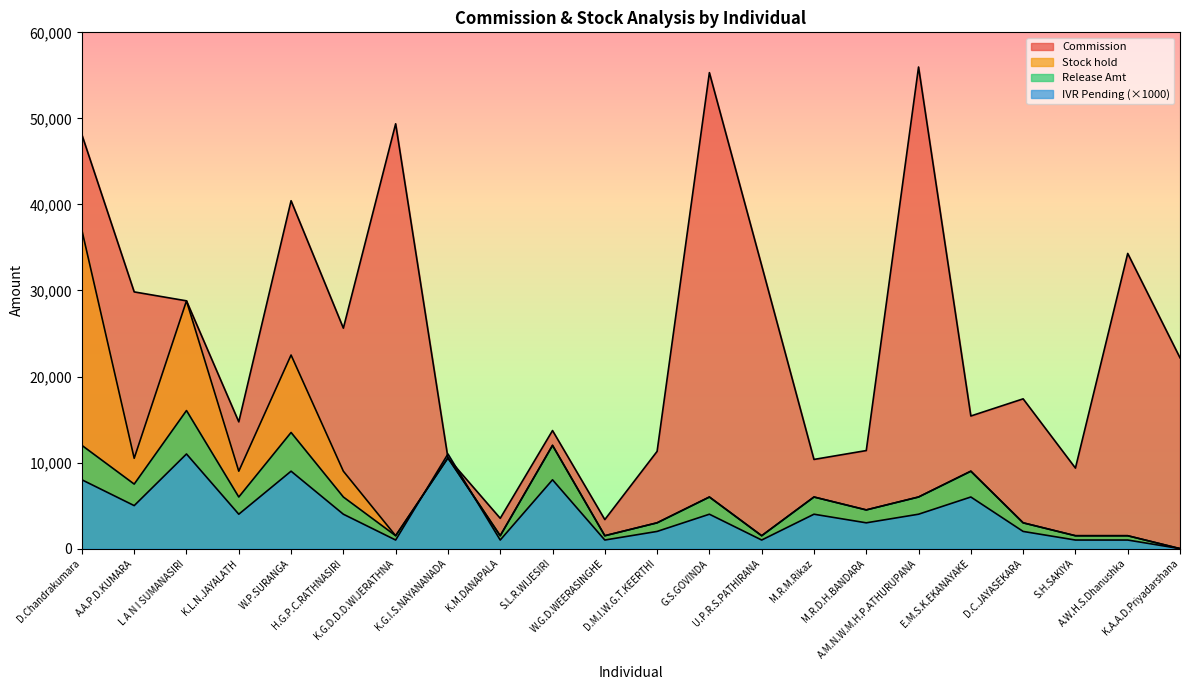

The value of Release Amt at K.A.A.D.Priyadarshana is 10969.3. True or false?

False